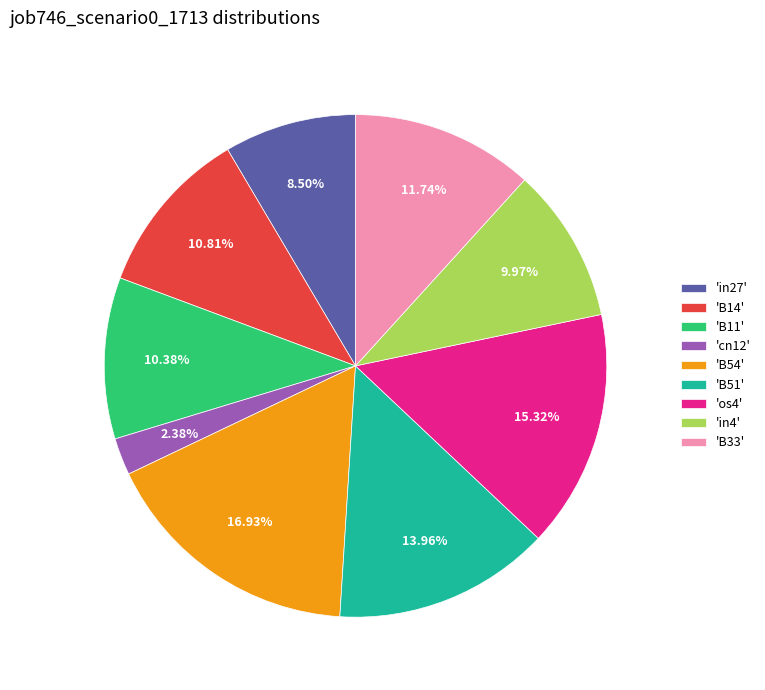

Which has a higher value, 'os4' or 'B14'?

'os4'